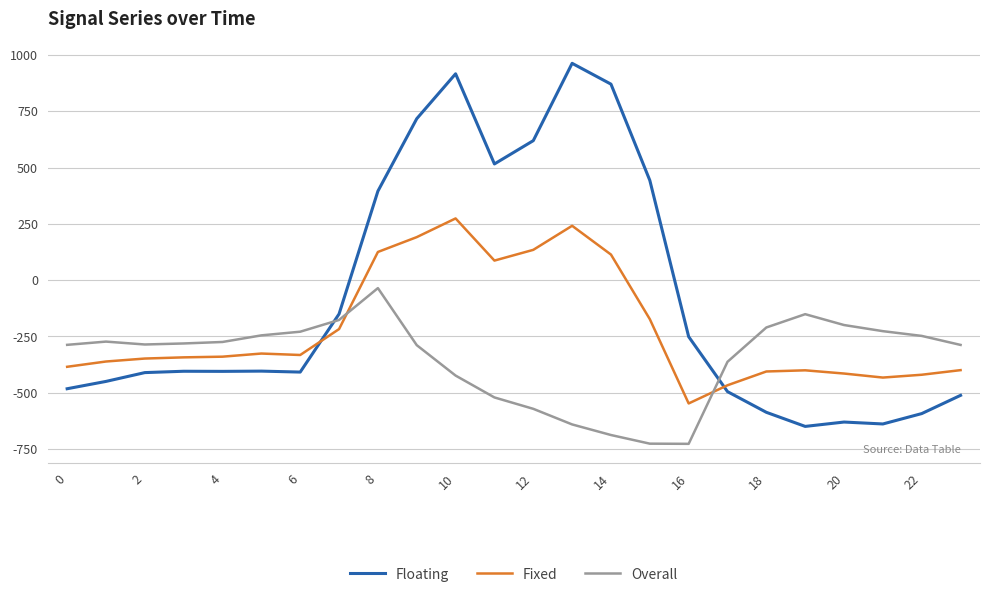

What is the maximum value shown in the chart?

962.7